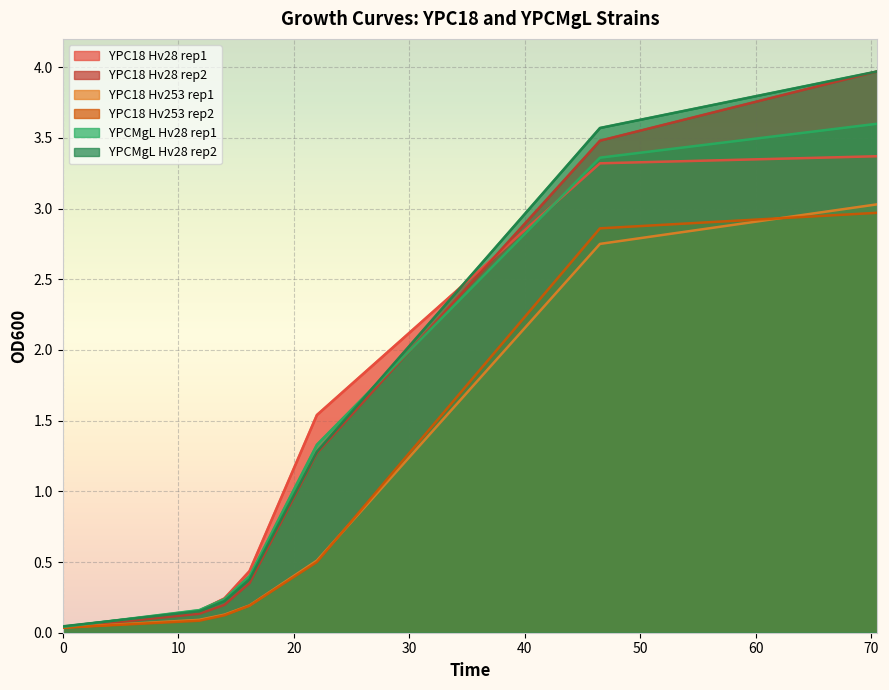

What is the difference between the YPC18_Hv253_r1 values at 14 and 46.5?

2.6